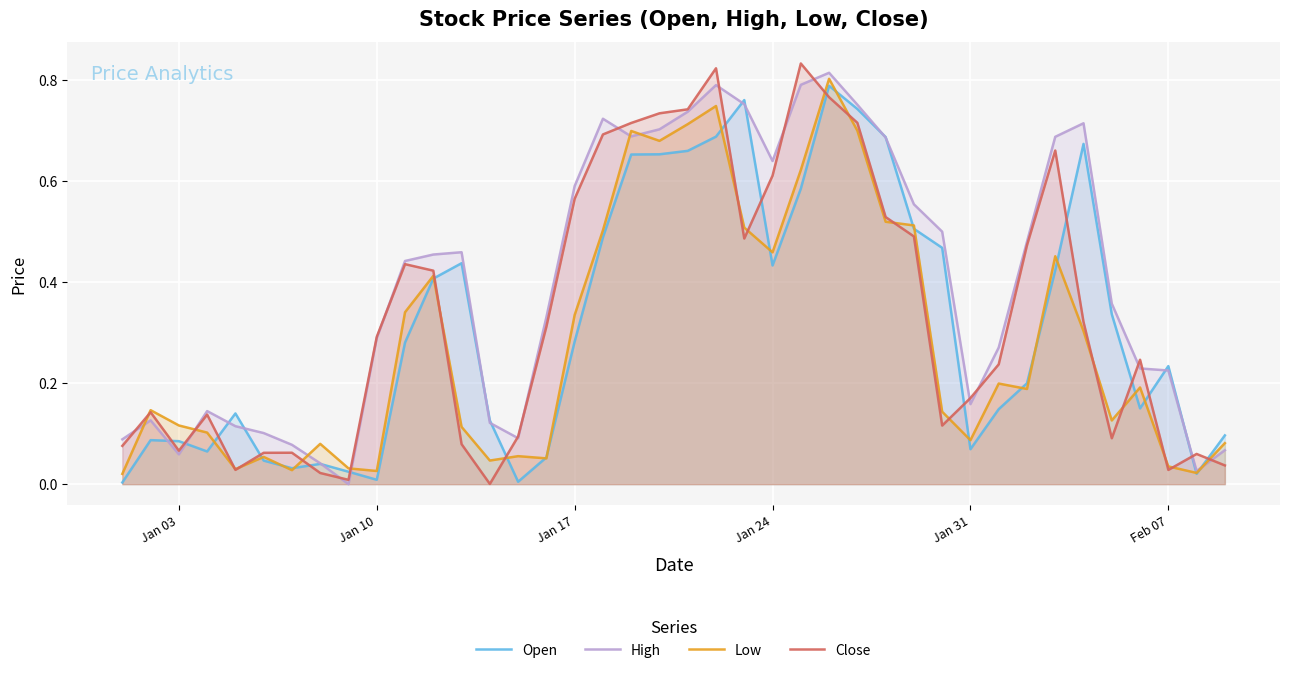

Which series has the widest spread of values?

Close